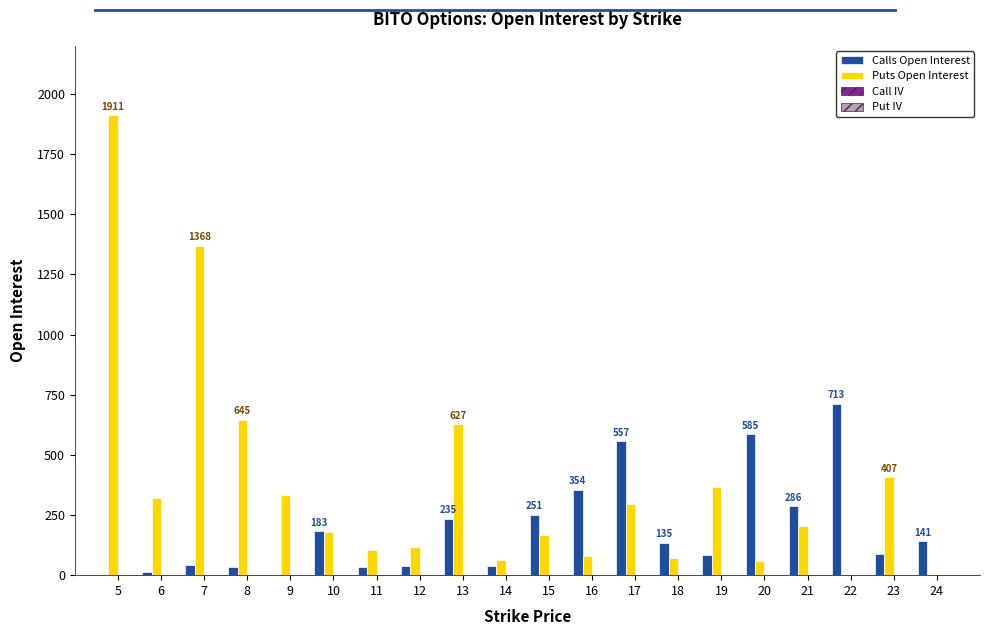

What is the sum of all Calls Open Interest values?

3815.0